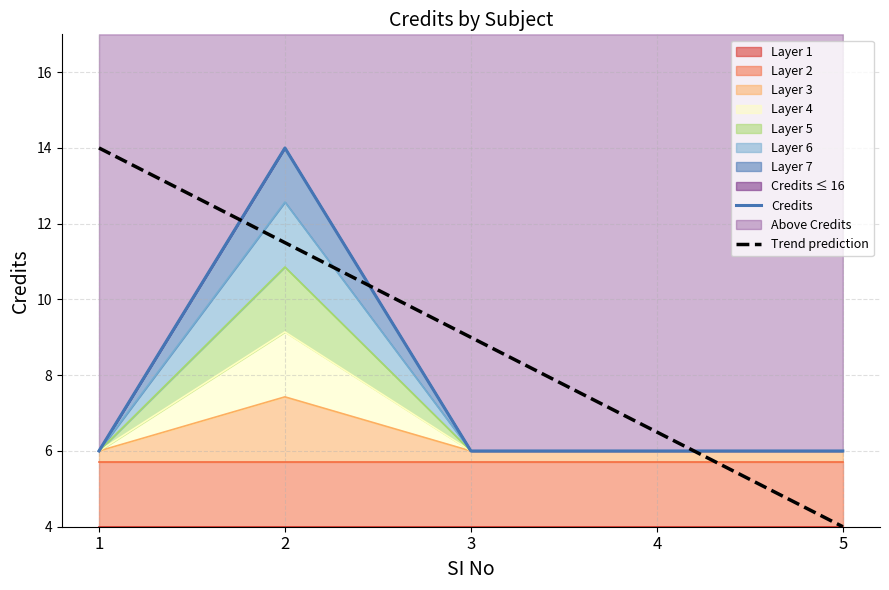

Approximately how many times larger is the value at 1 compared to 2?

0.8